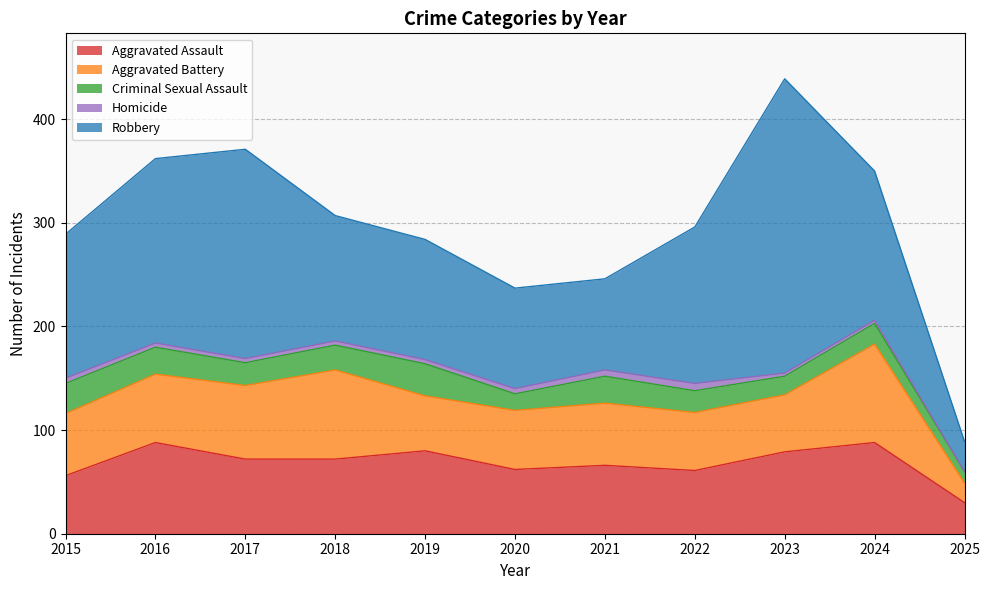

How many data points in Aggravated Assault are above 72?

4